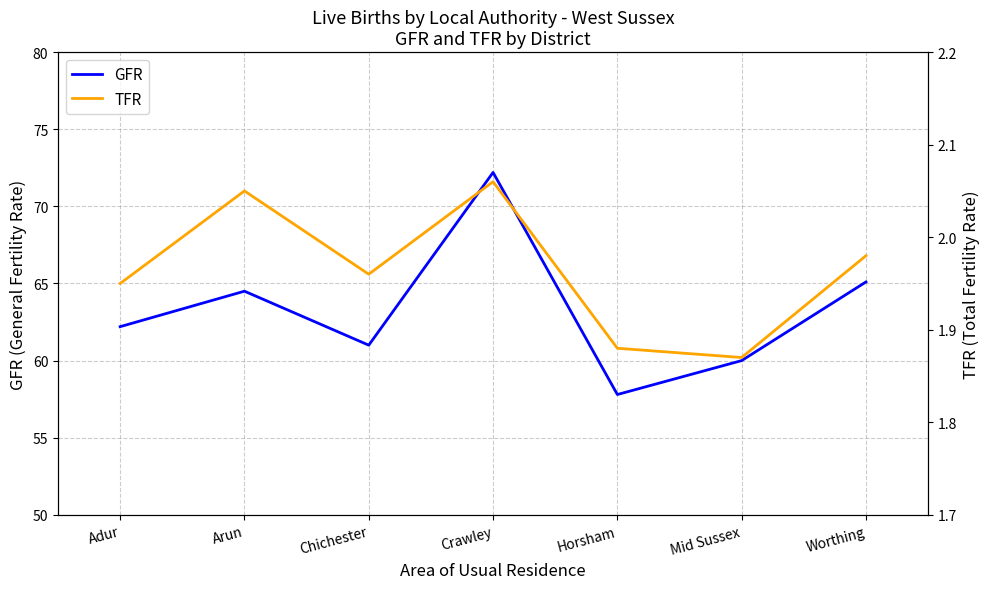

True or false: TFR and GFR intersect in this chart.

False